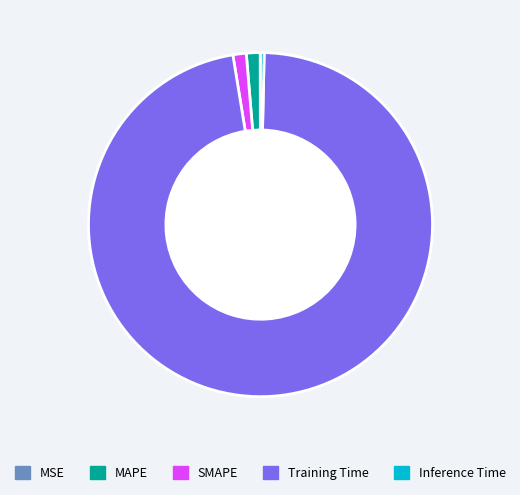

Does Training Time account for over 50% of the chart?

Yes